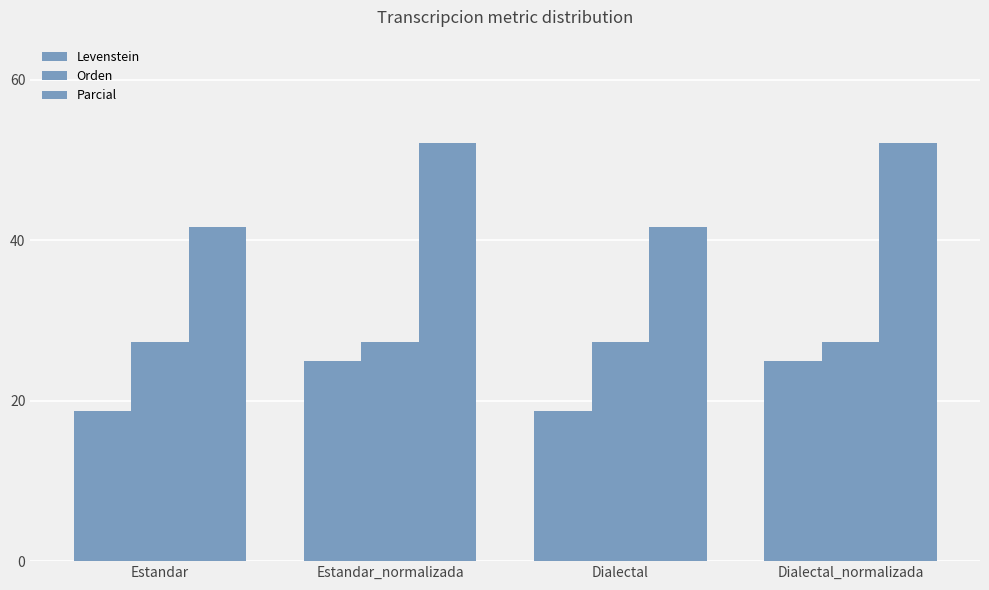

How many data points in Levenstein are less than 25?

2